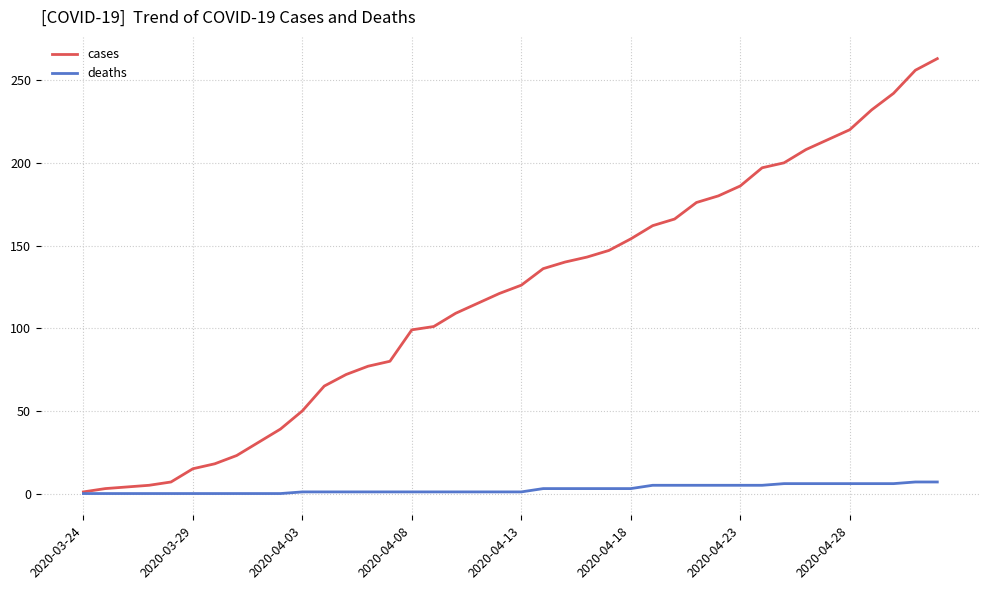

What is the average value of the cases series?

120